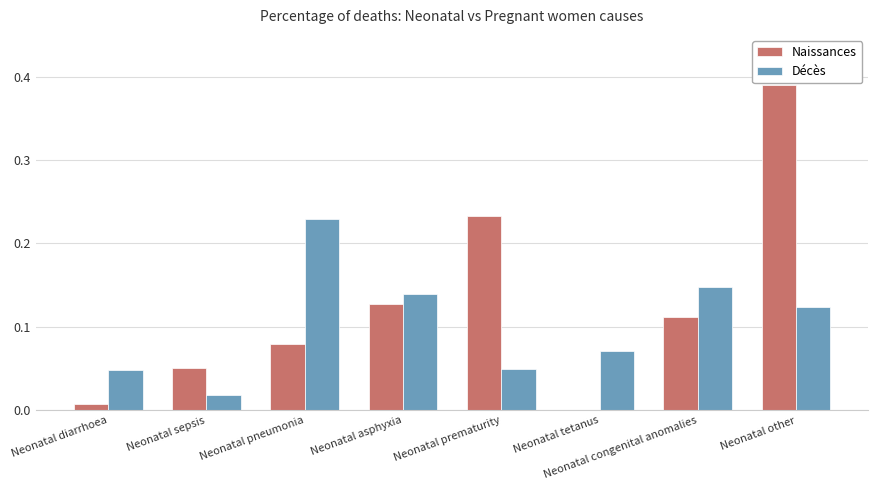

What are all the series names shown in the legend?

Naissances, Décès